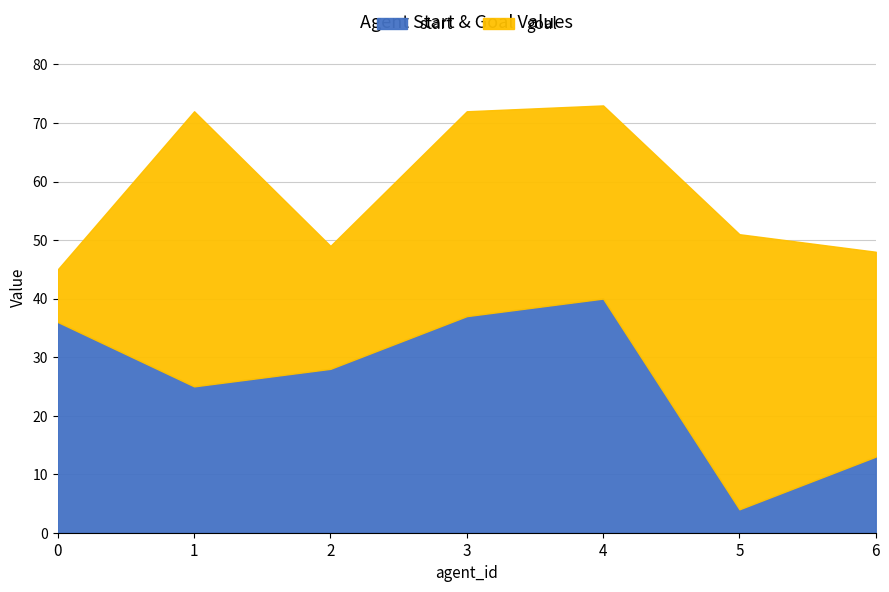

True or false: start has a value of 4 at 5.

True